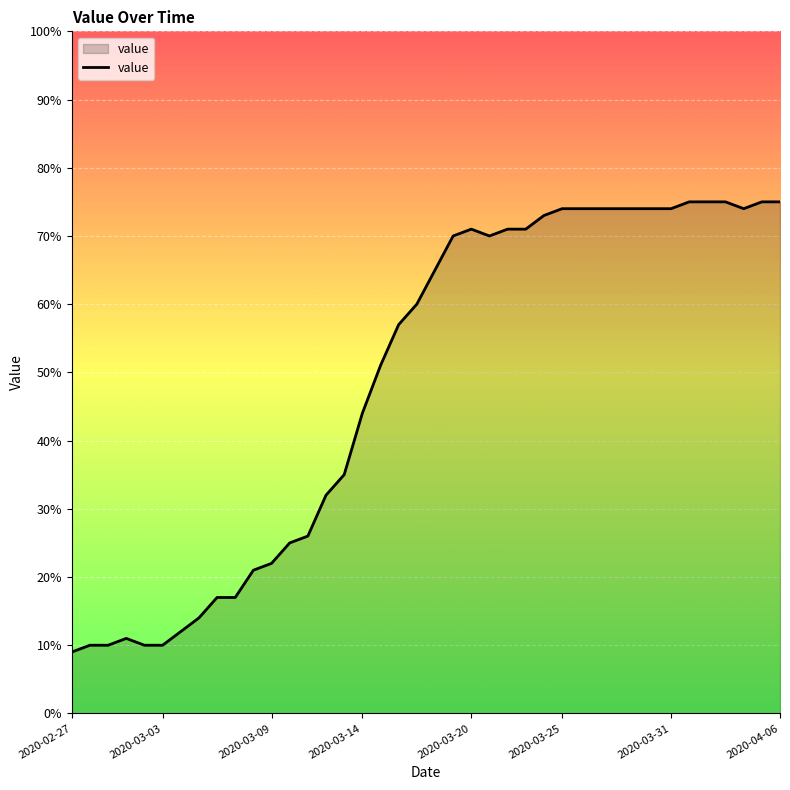

What is the difference between the maximum and minimum values?

66